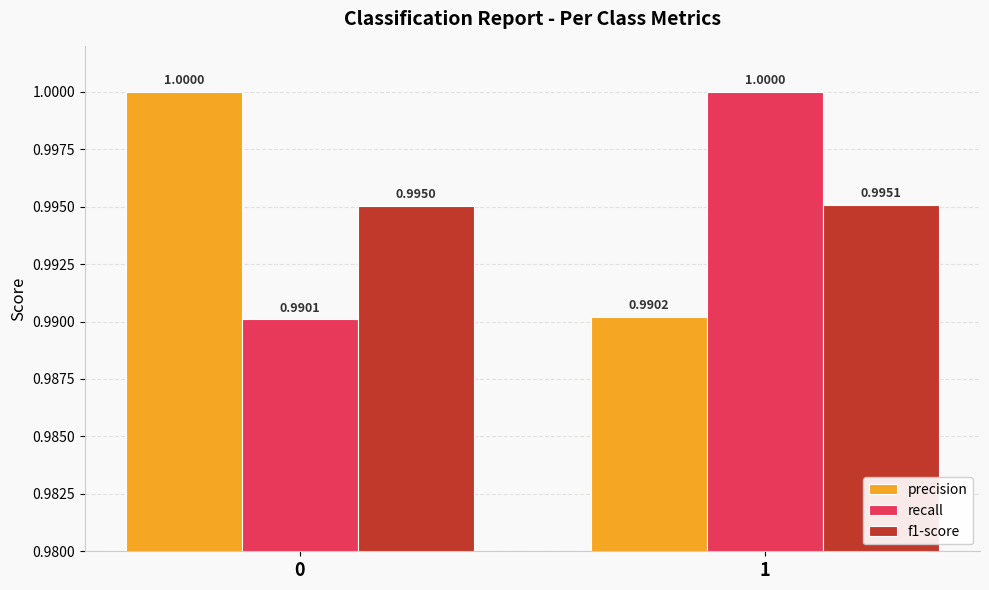

How many f1-score values are between 0 and 1?

2